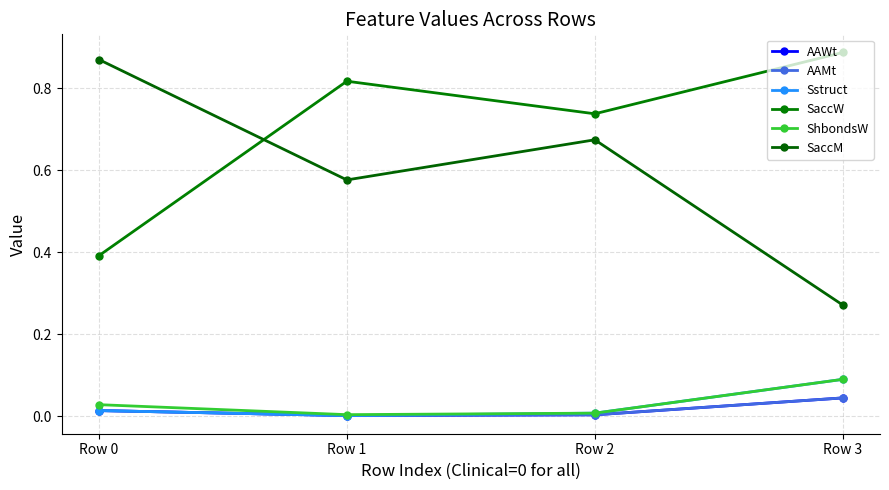

Rank the categories by SaccW value from highest to lowest.

Row 3, Row 1, Row 2, Row 0